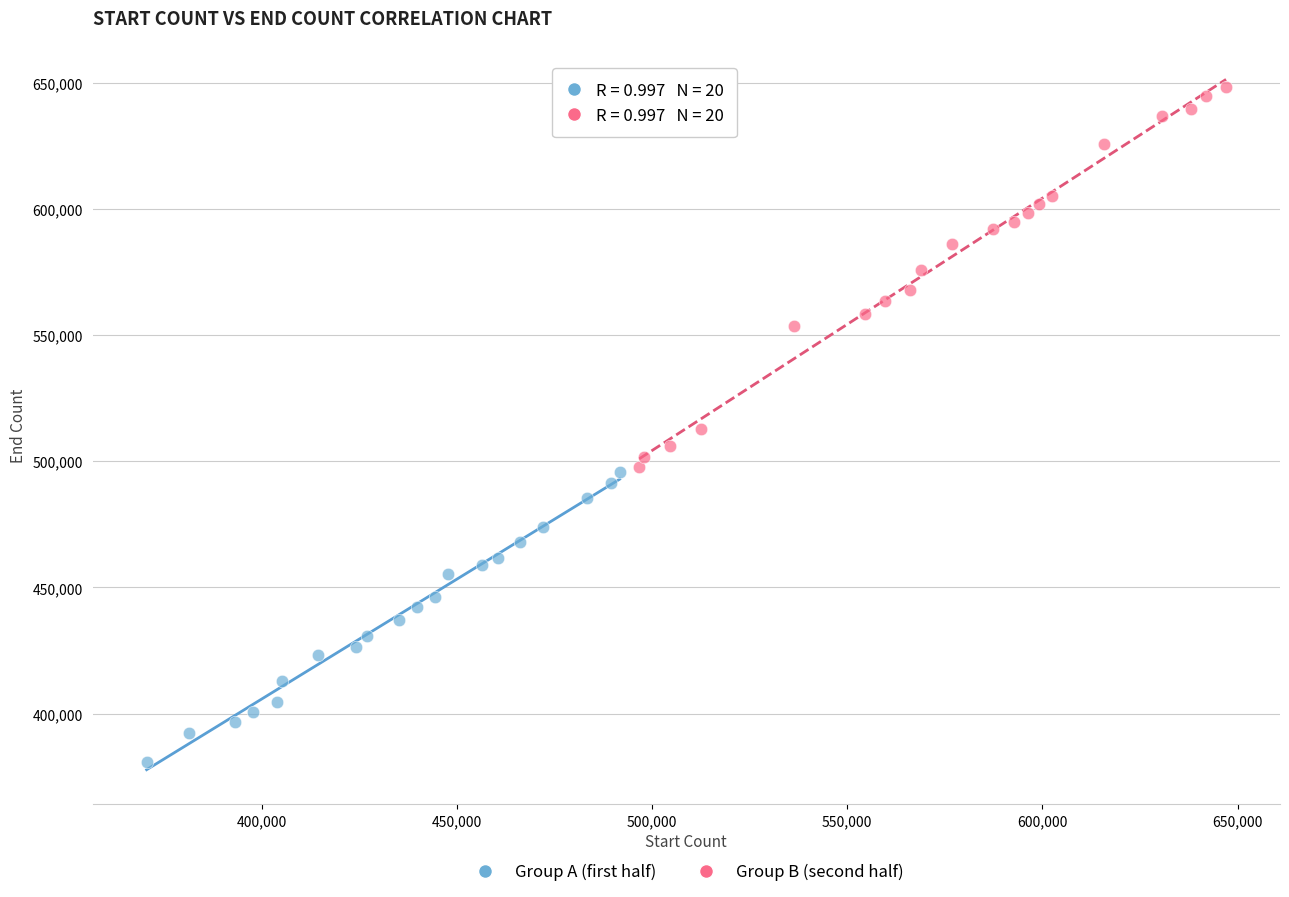

Which series contains the highest Y value?

Group B (second half)